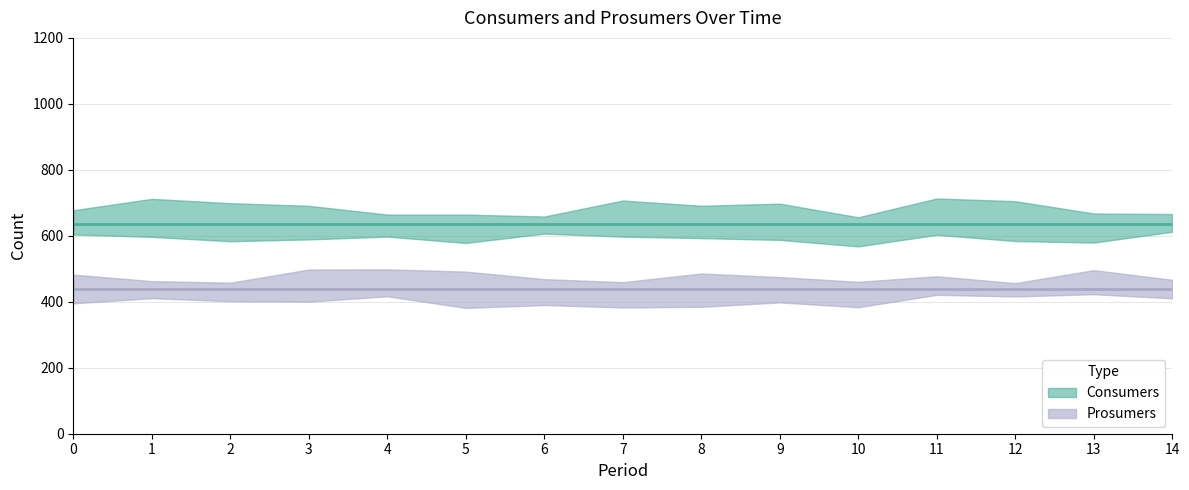

The value of Prosumers at 13 is 440. True or false?

True